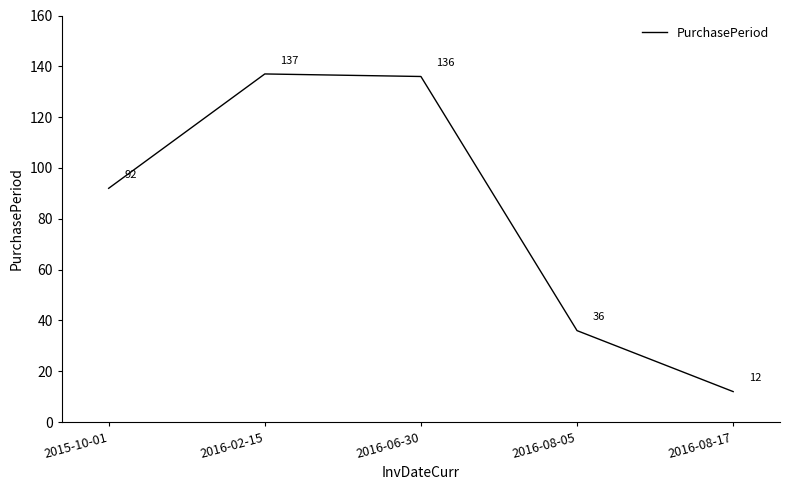

How many series are shown in this chart?

1